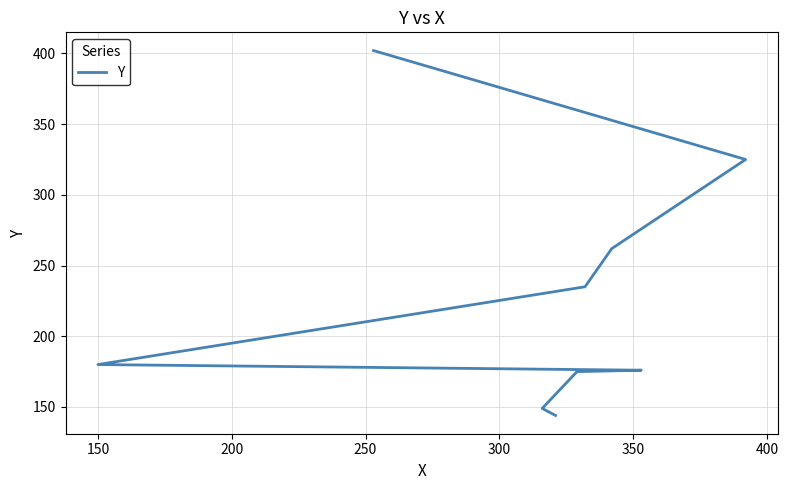

Reading left to right, list all the values displayed in this chart.

144	149	175	176	180	235	262	325	402